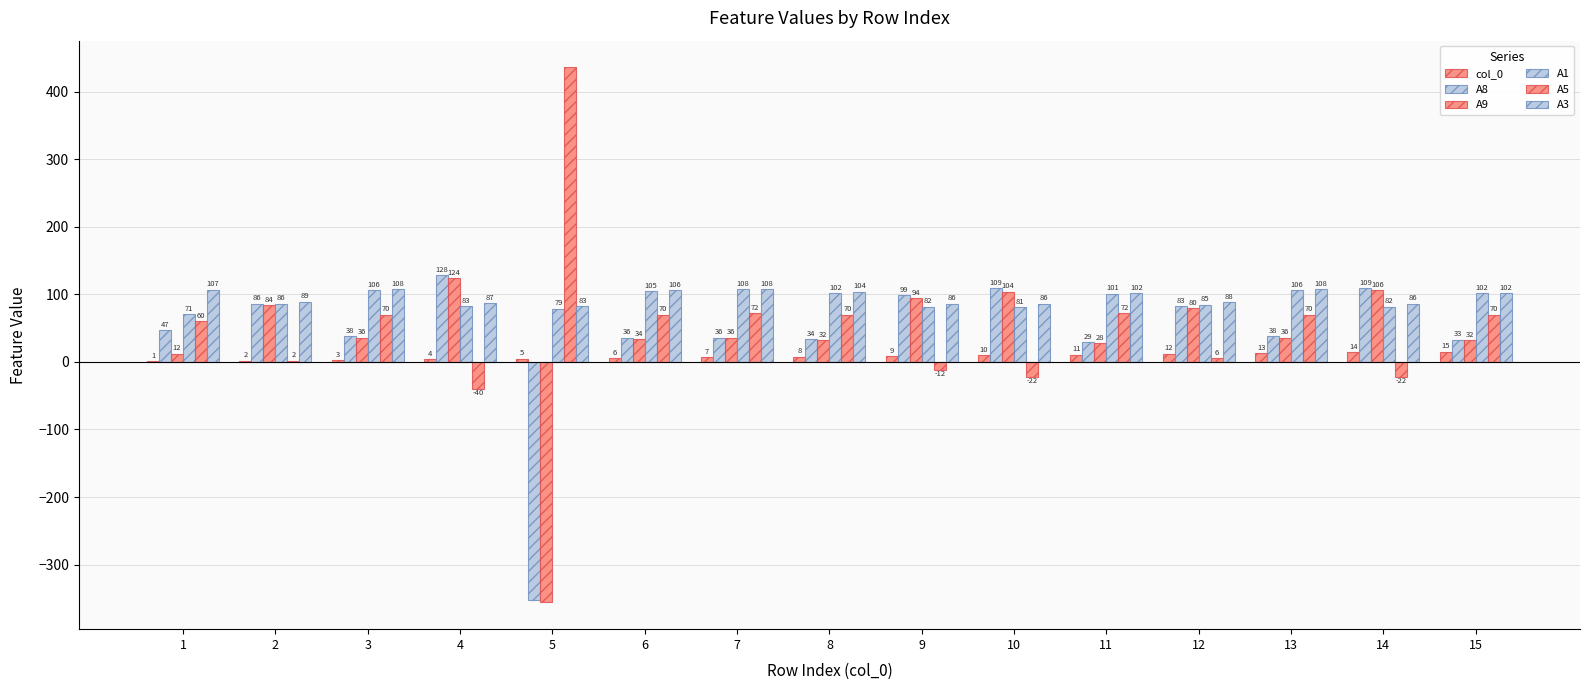

What is the difference between the second highest and minimum values in the A9 series?

462